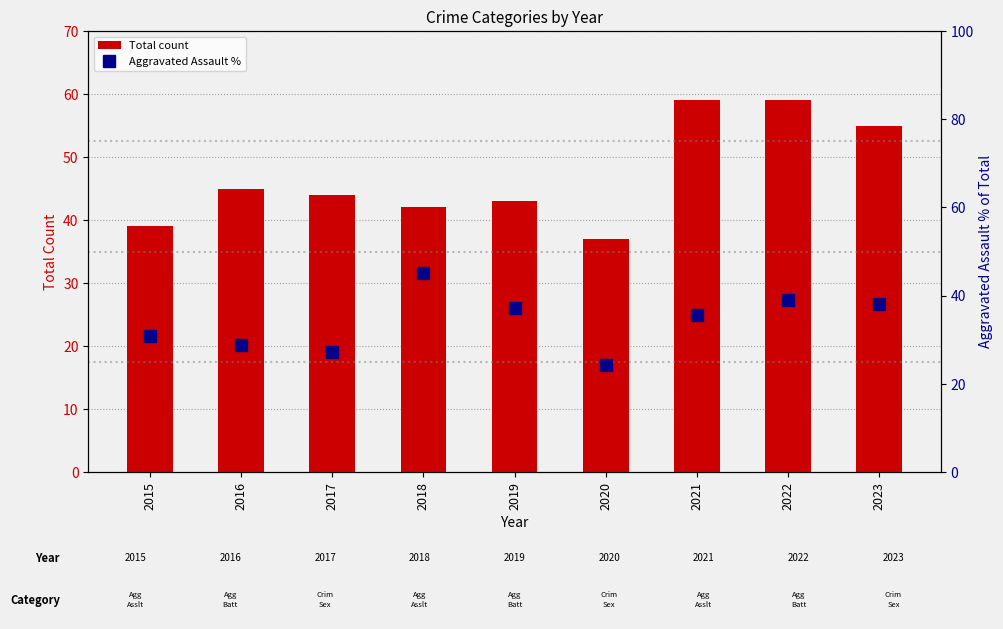

Rank the series by their maximum value, from lowest to highest.

Aggravated Assault %, Total count